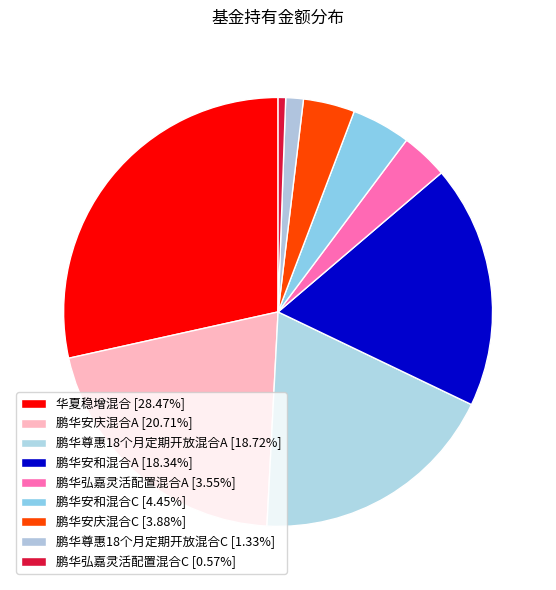

To the nearest percent, what percentage of the pie is 鹏华安和混合A?

18%